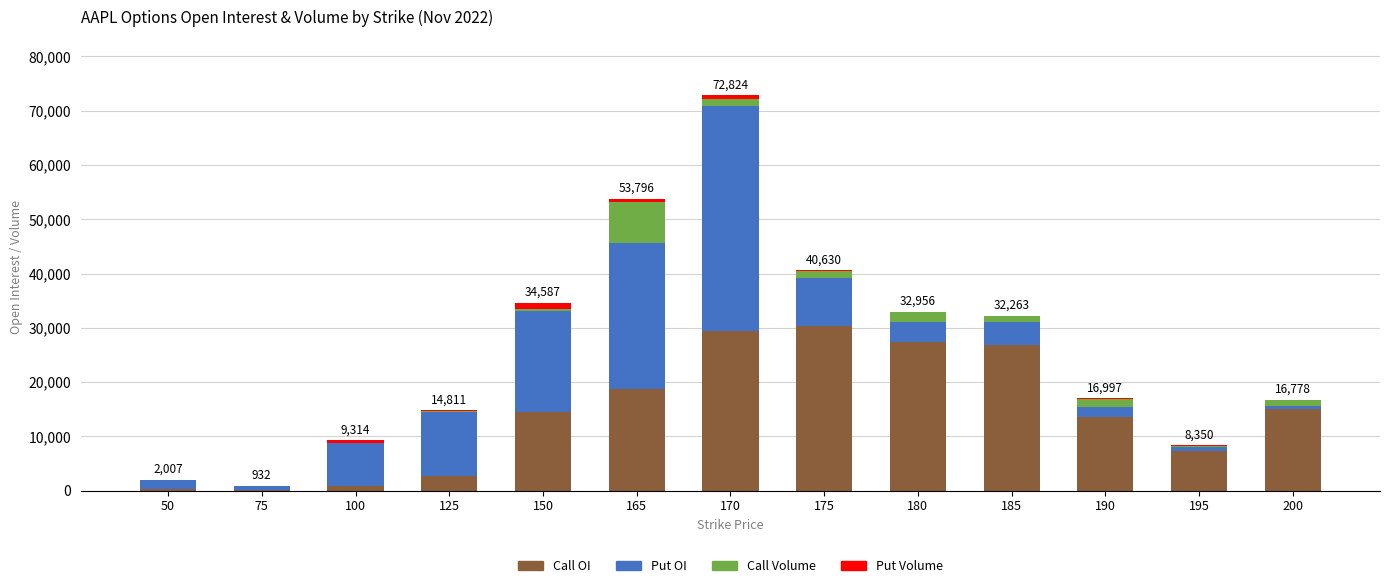

Is it true that Put OI equals 1556 at 185?

False